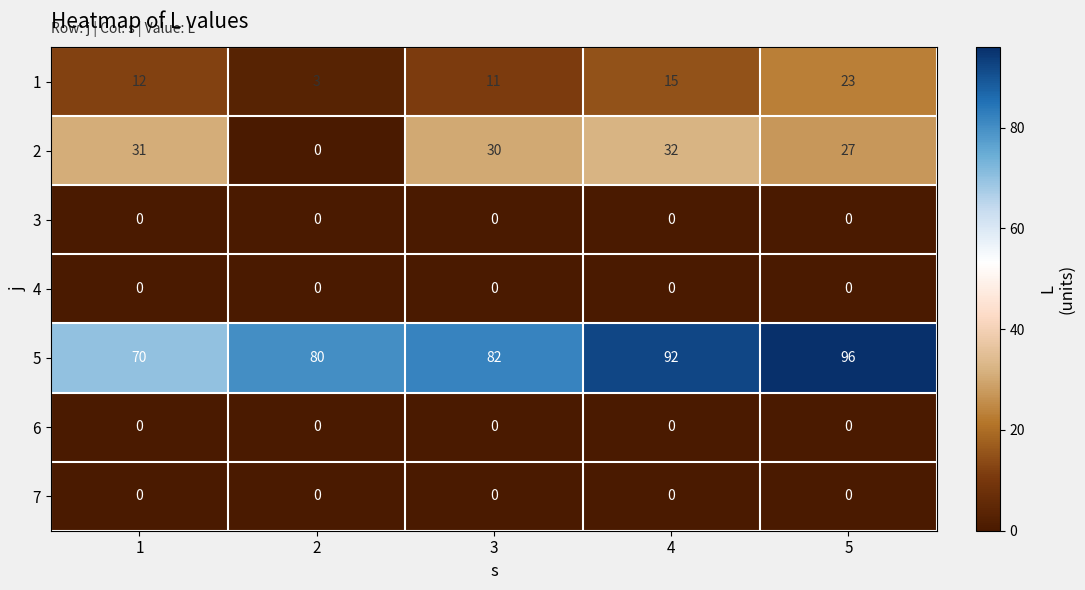

At which label is 5 closest to 83?

3